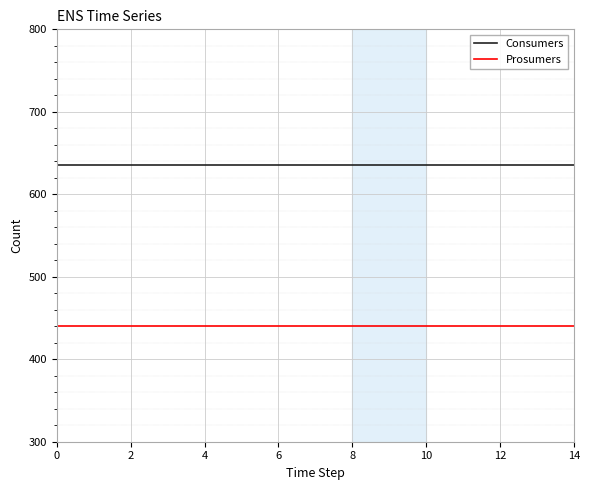

What is the lowest value of the Consumers series?

635